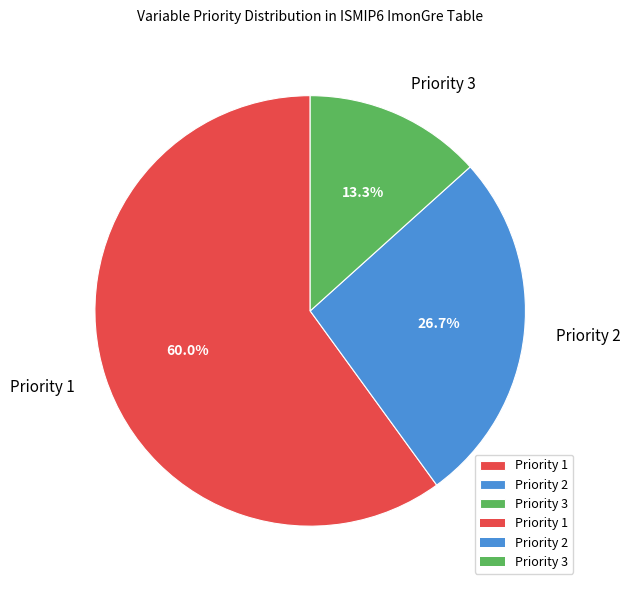

To the nearest percent, what is the combined percentage of Priority 3 and Priority 1?

73%